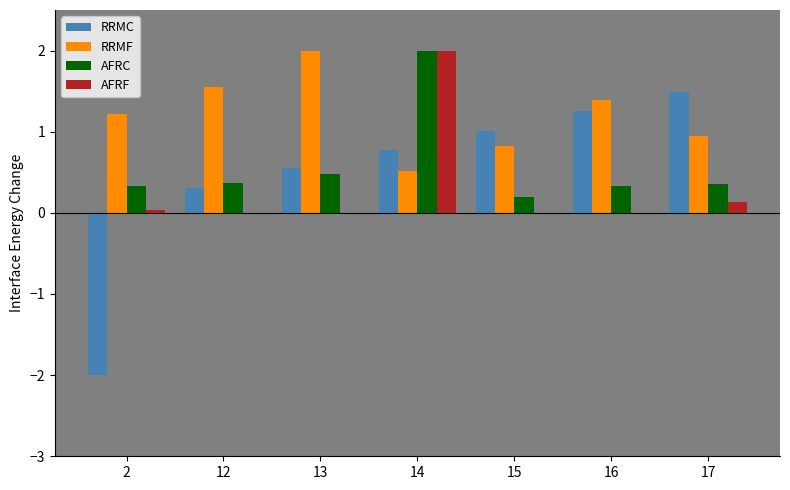

Count the number of data series in this chart.

4